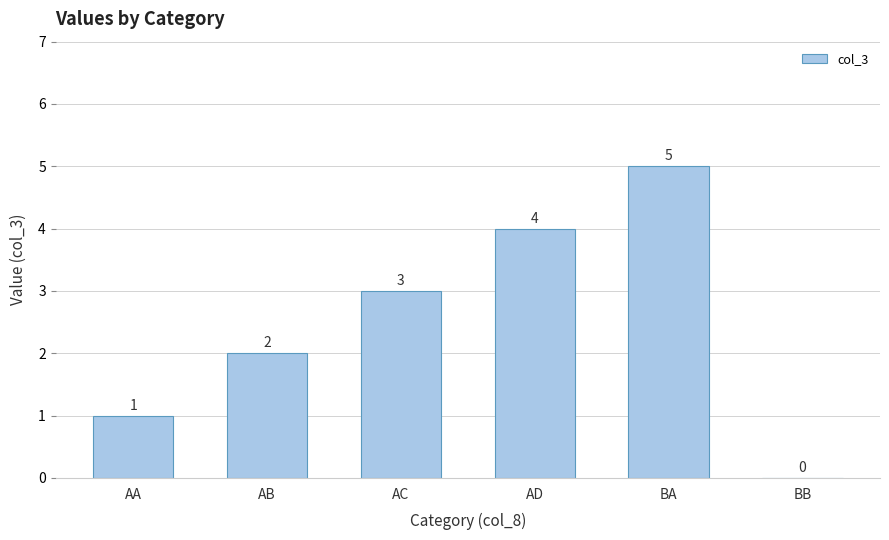

Which category has the highest value across all series?

BA